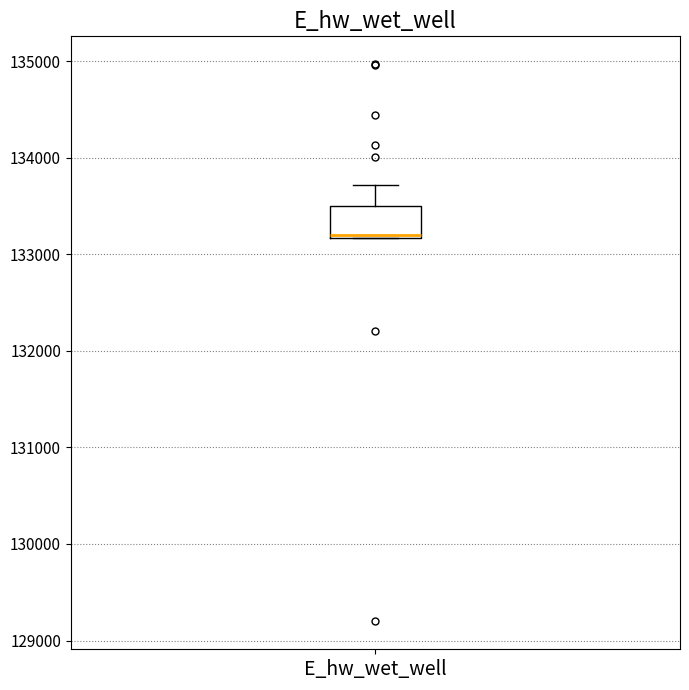

Transcribe this box plot: give where the median line is, the range the box spans, and where the two whiskers end, as read against the y-axis. The values are not printed on the chart, so give them approximately, as read against the axis.

median 133200 (drawn on the box's lower edge), box 133200 to 133500, whiskers 133200 to 133700